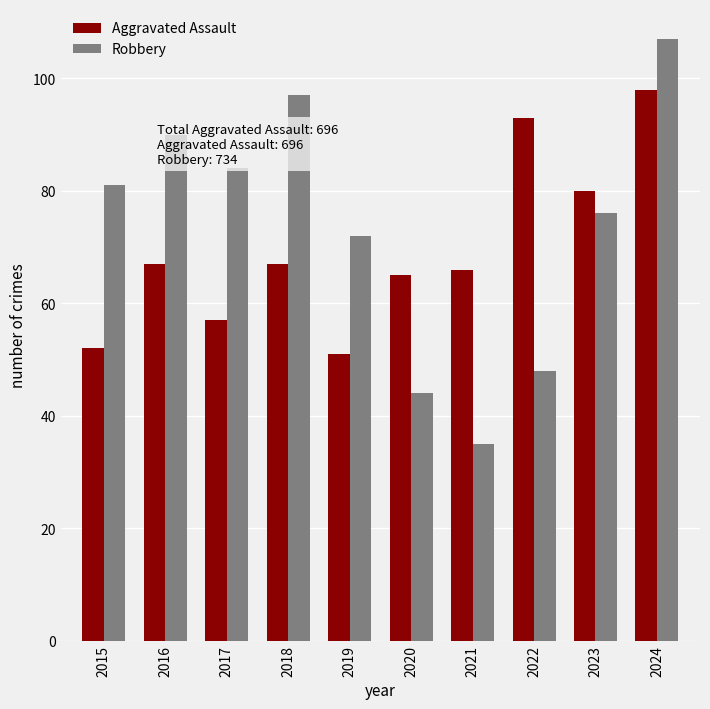

Reading left to right, list all the values displayed in this chart.

Aggravated Assault: 2015=52	2016=67	2017=57	2018=67	2019=51	2020=65	2021=66	2022=93	2023=80	2024=98
Robbery: 2015=81	2016=90	2017=84	2018=97	2019=72	2020=44	2021=35	2022=48	2023=76	2024=107